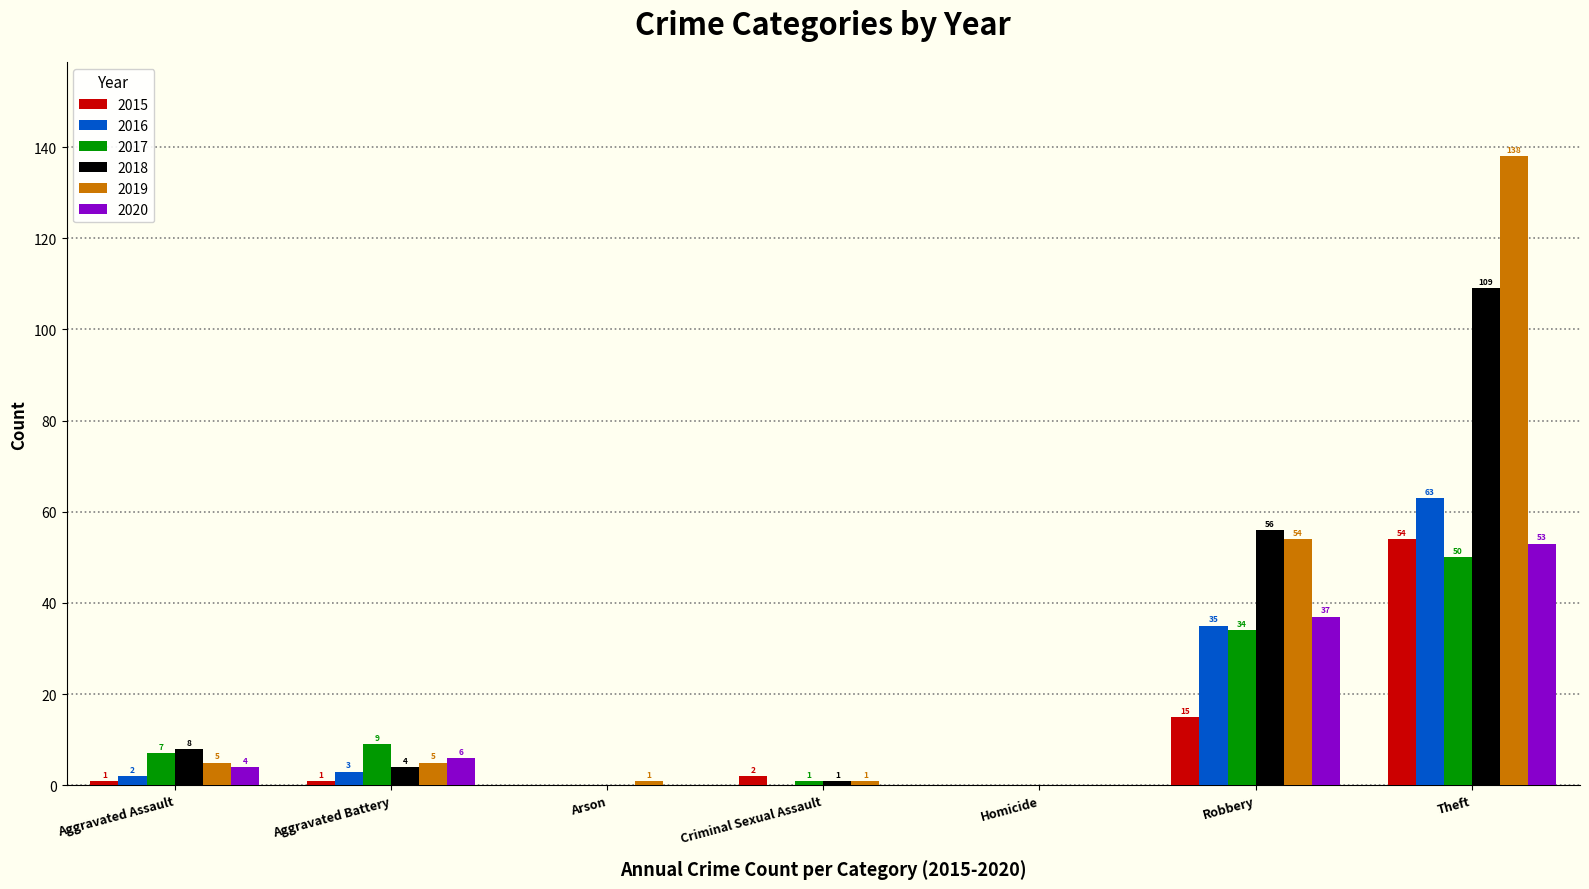

True or false: 2019 has a value of 0 at Homicide.

True